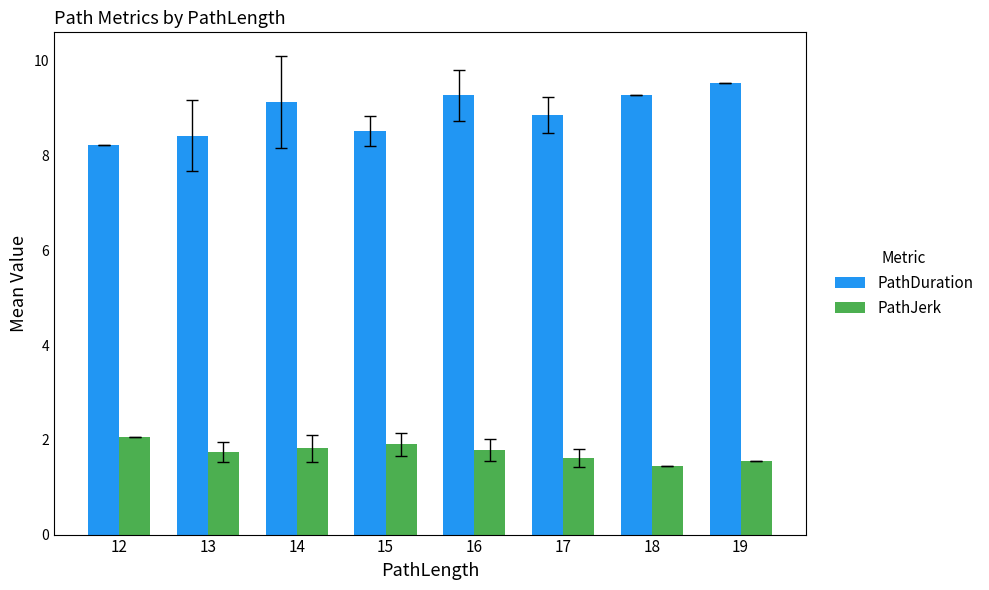

Is the value of PathDuration at 16 greater than the value of PathJerk at 12?

Yes